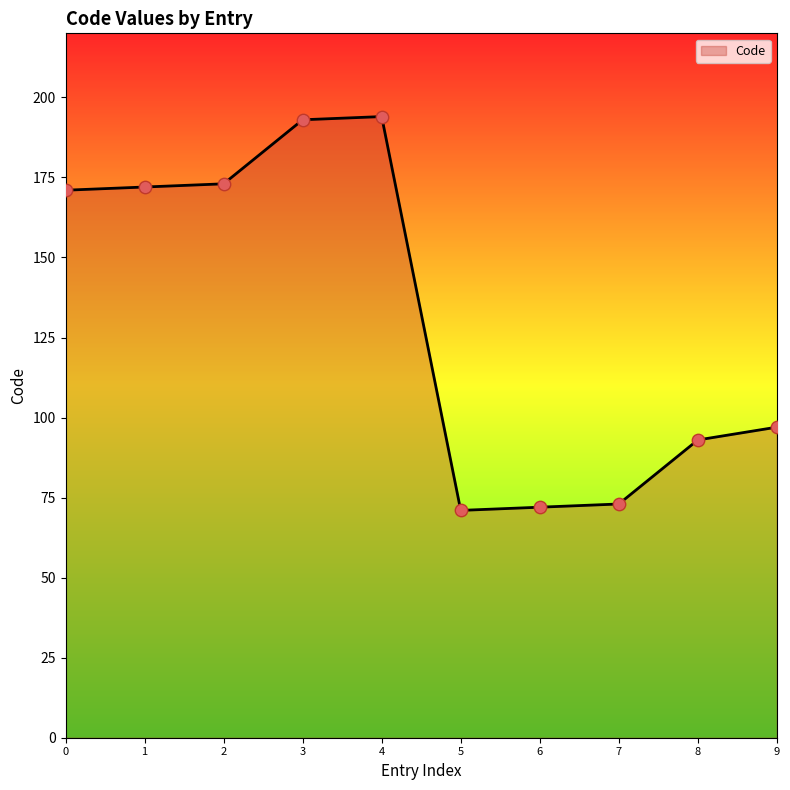

What is the change in value from 0 to 9?

-74